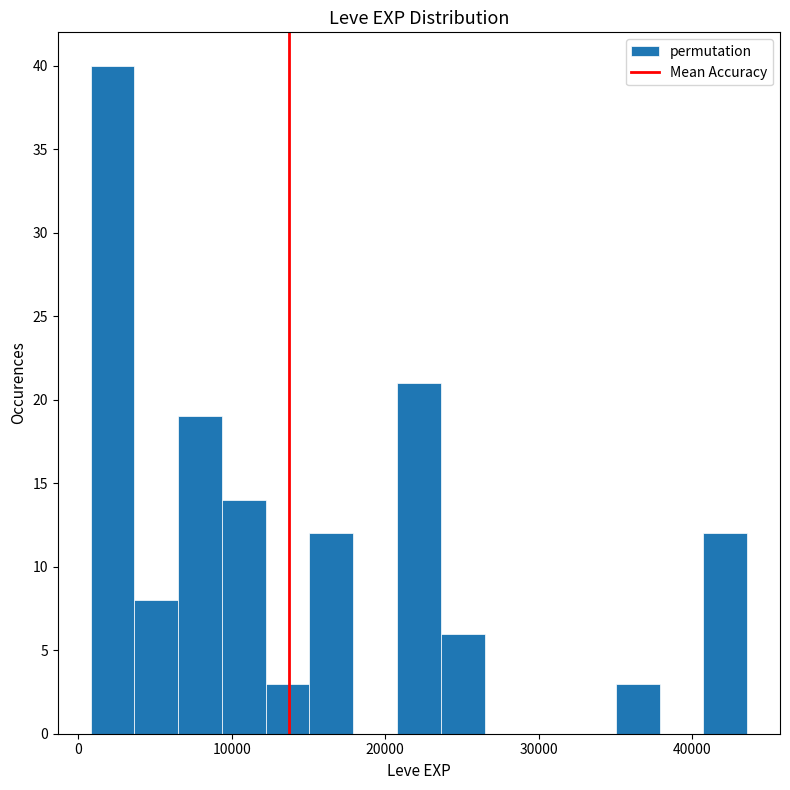

Around what value on the x-axis is the tallest bar? Give the approximate position of its centre, as read against the axis.

2000